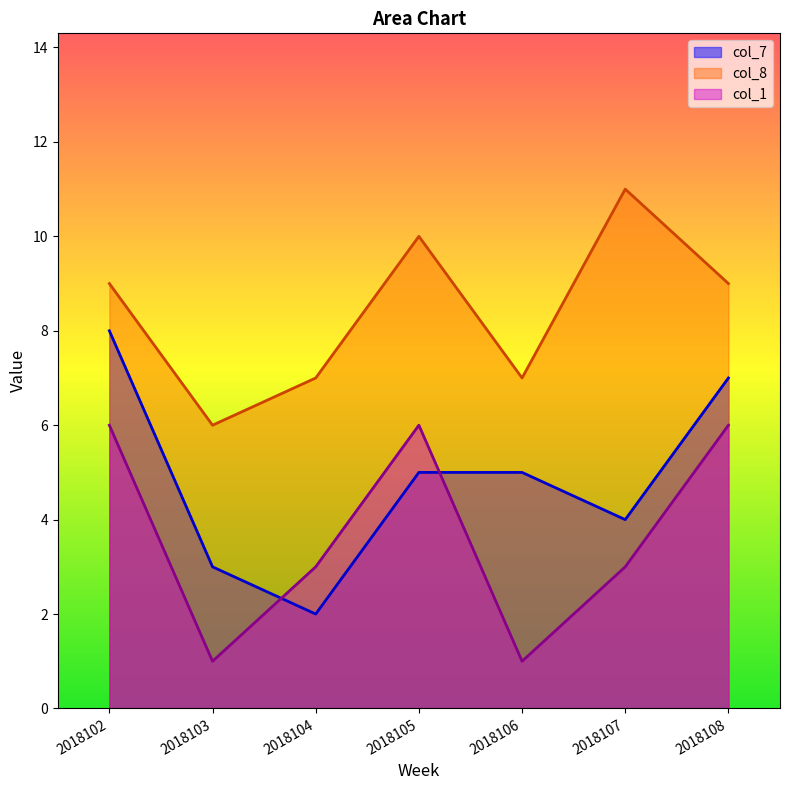

Read the col_1 value at 2018103.

1